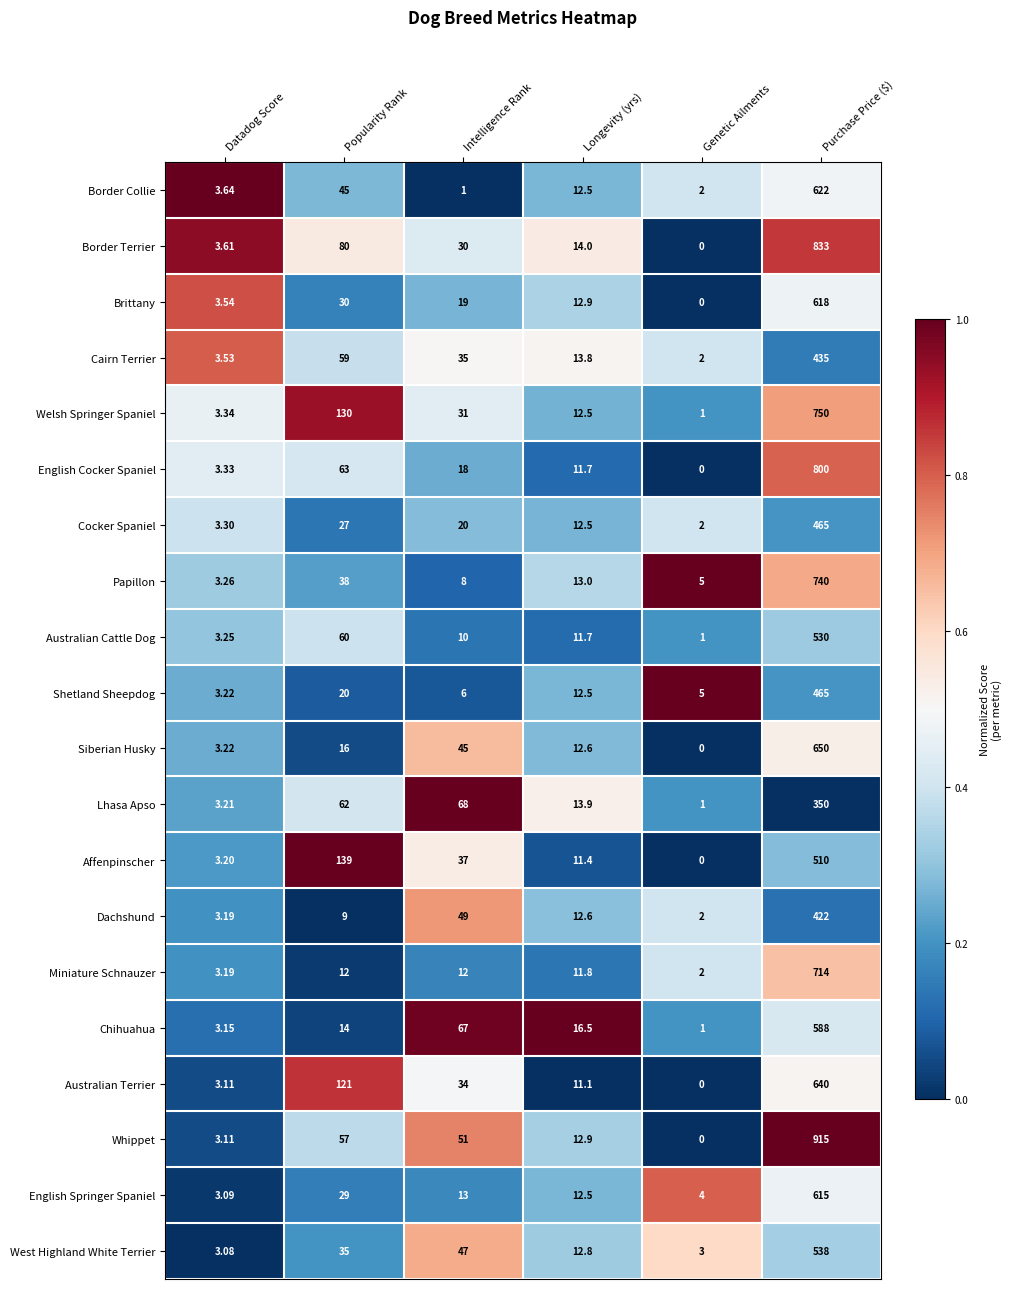

At Intelligence Rank, list the series in order from largest to smallest.

Lhasa Apso, Chihuahua, Whippet, Dachshund, West Highland White Terrier, Siberian Husky, Affenpinscher, Cairn Terrier, Australian Terrier, Welsh Springer Spaniel, Border Terrier, Cocker Spaniel, Brittany, English Cocker Spaniel, English Springer Spaniel, Miniature Schnauzer, Australian Cattle Dog, Papillon, Shetland Sheepdog, Border Collie